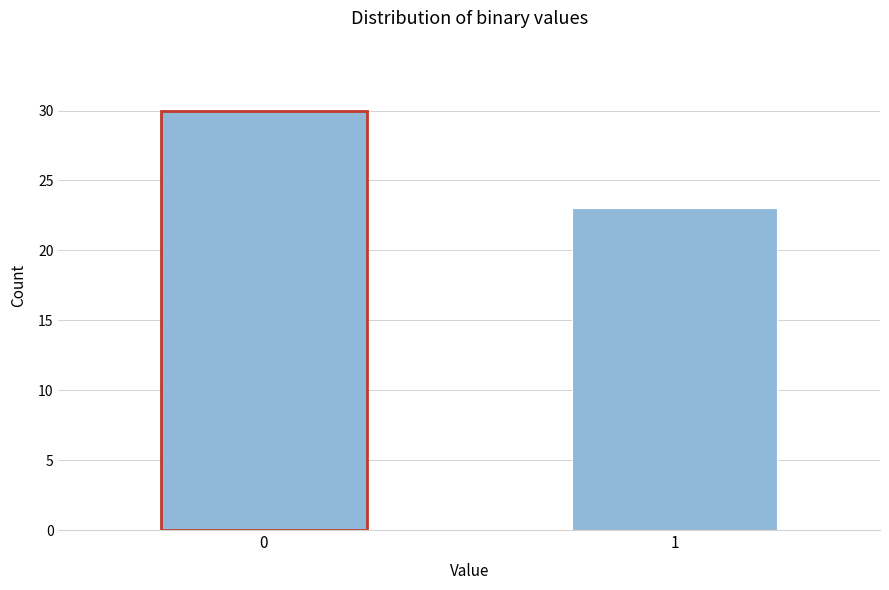

Reading left to right, what are all the values shown in this chart?

30	23